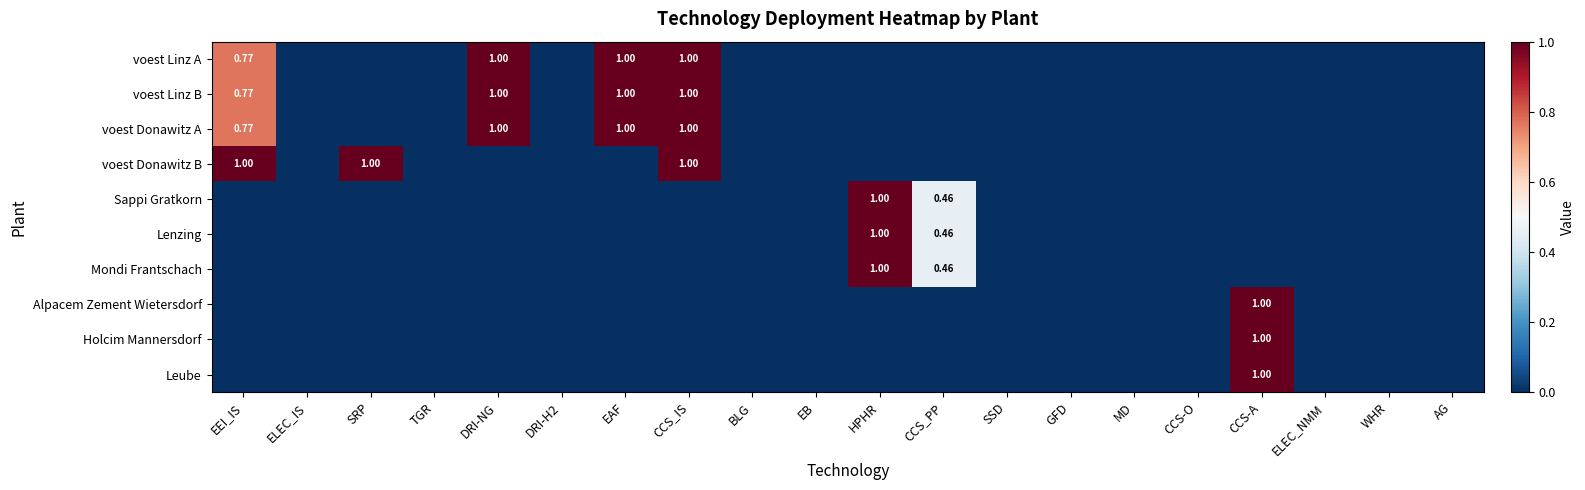

How many distinct data groups are displayed?

10